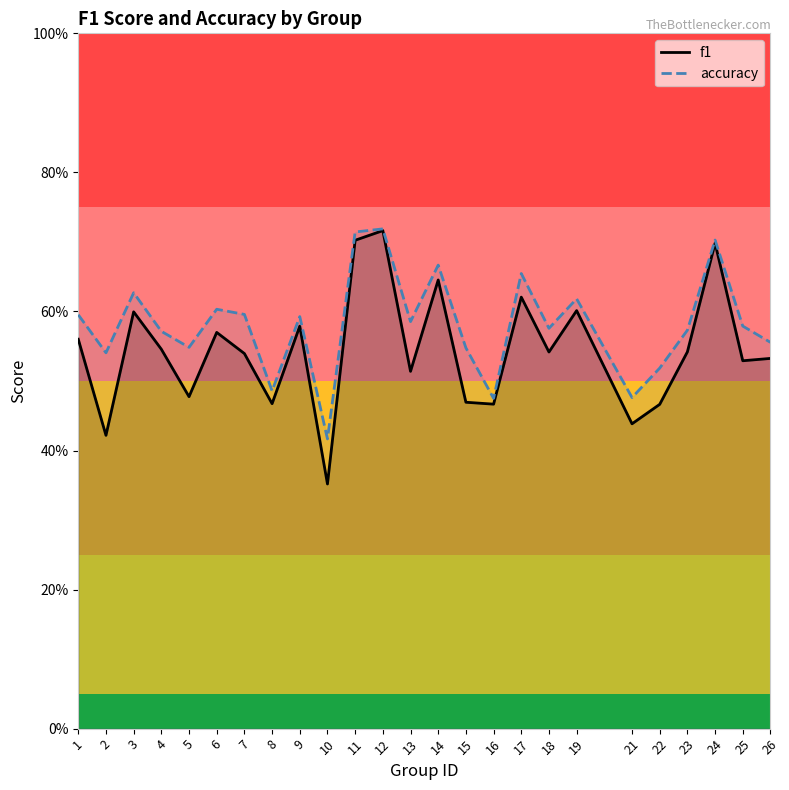

At 1, list the series in order from smallest to largest.

f1, accuracy